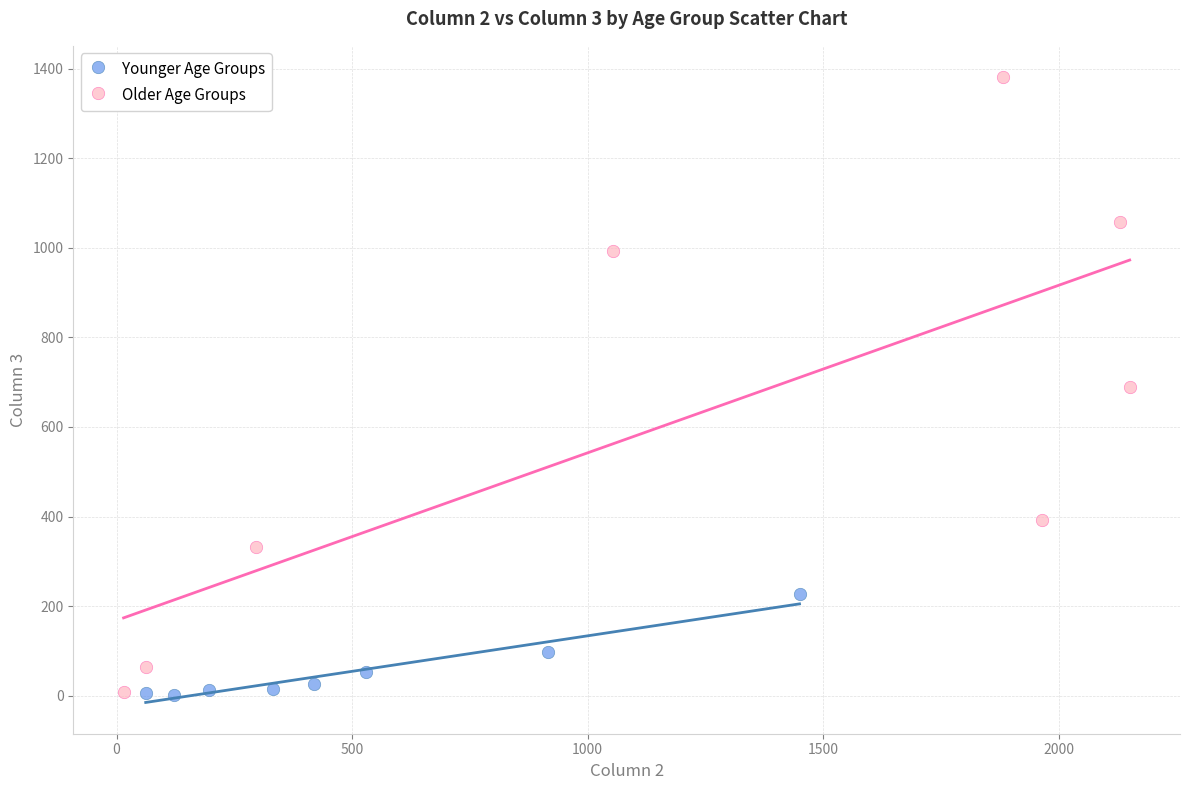

Which series reaches the maximum Y coordinate?

Older Age Groups